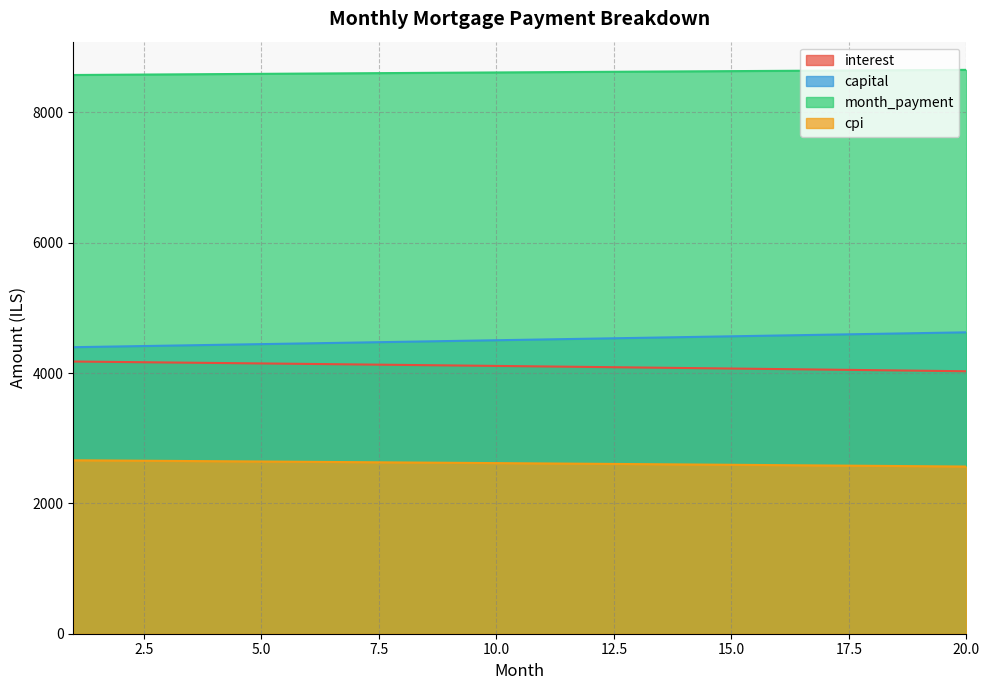

How many lines are shown in the chart?

4